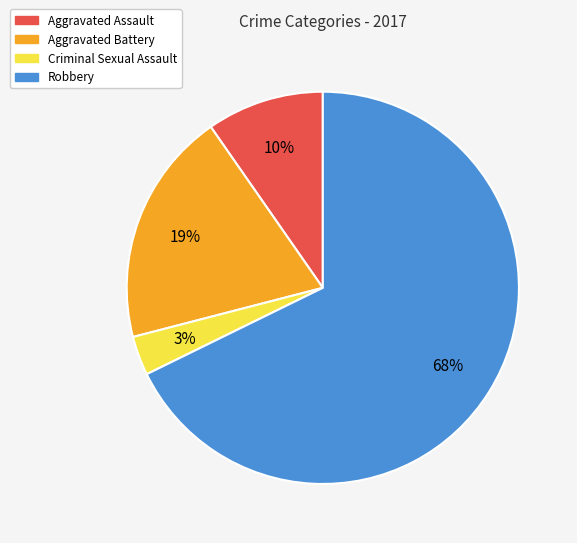

To the nearest percent, what percentage of the pie is Criminal Sexual Assault?

3%